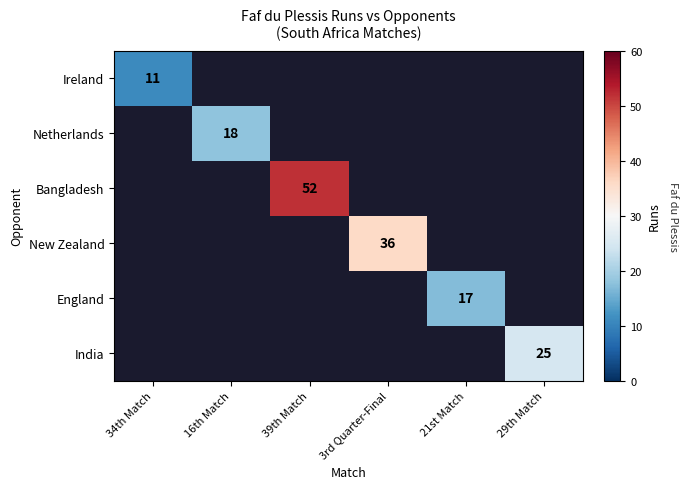

The value of Bangladesh at 39th Match is 29. True or false?

False